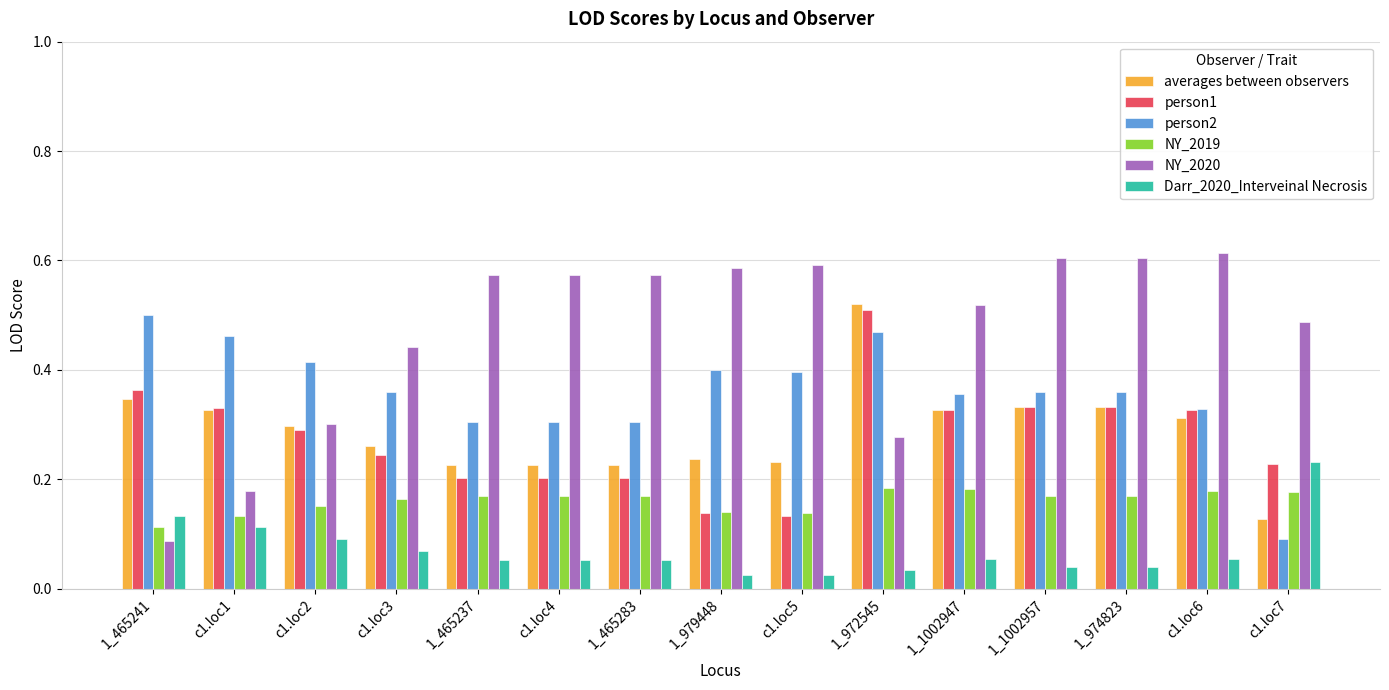

Which series changed the most between c1.loc3 and c1.loc7?

person2